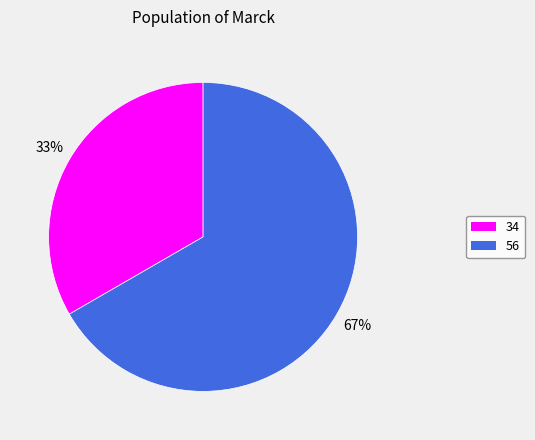

What is the ratio of the value at 34 to the value at 56?

0.5